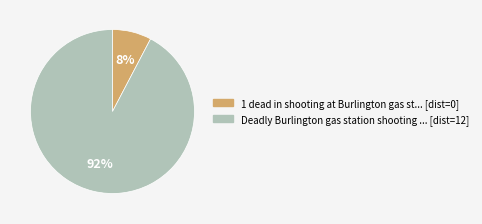

Does any single category account for the majority?

Yes